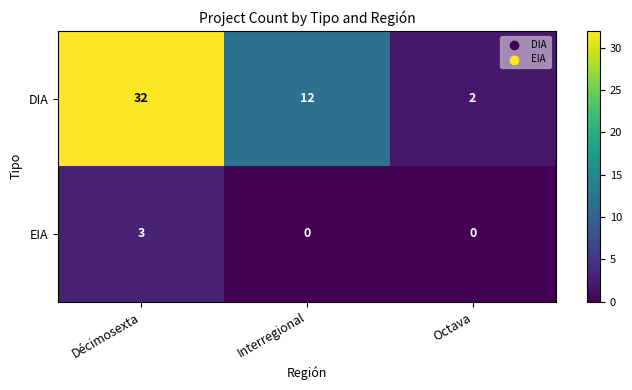

What is the average value of the DIA series?

15